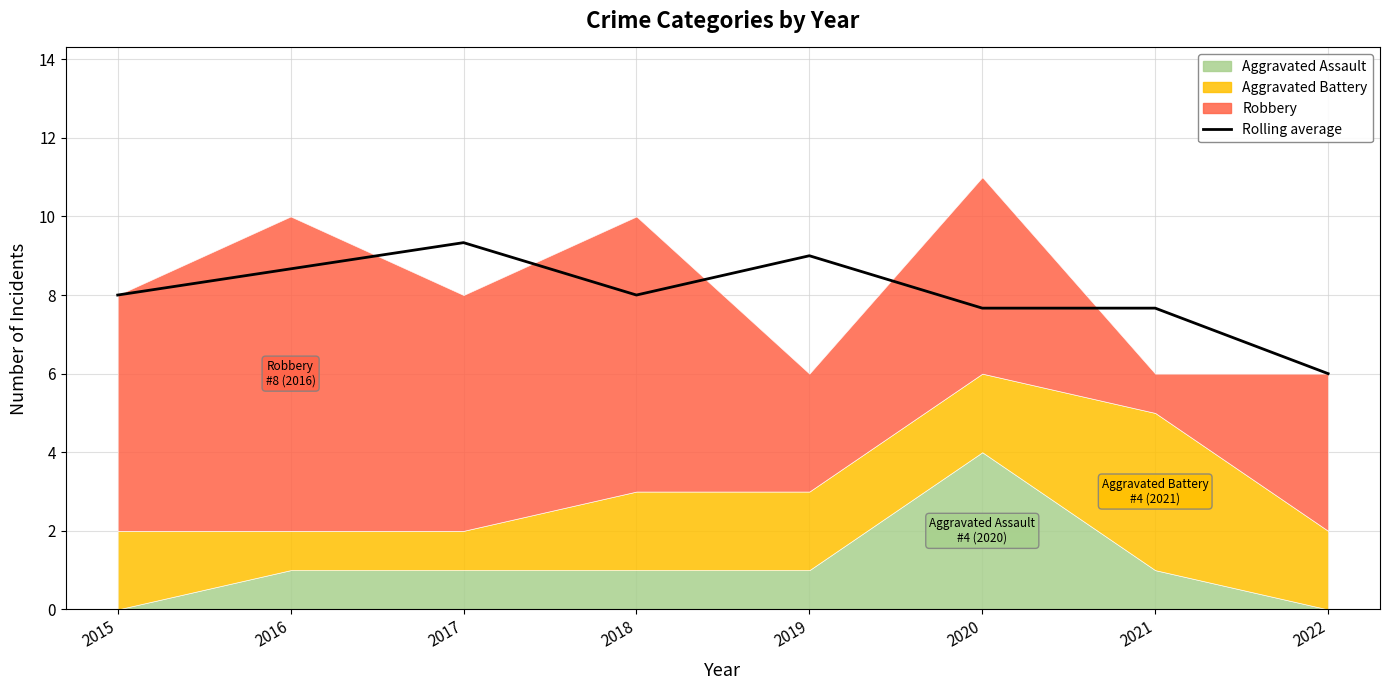

What is the average value?

8.0